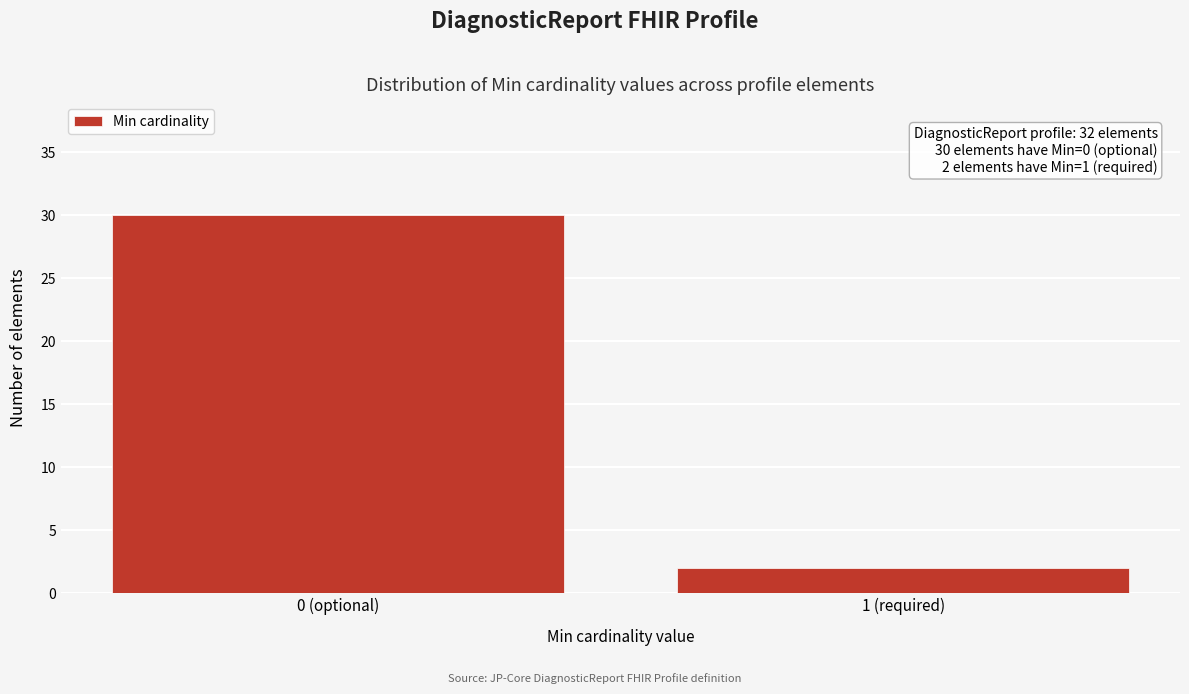

Reading left to right, extract all data points from this chart.

30	2